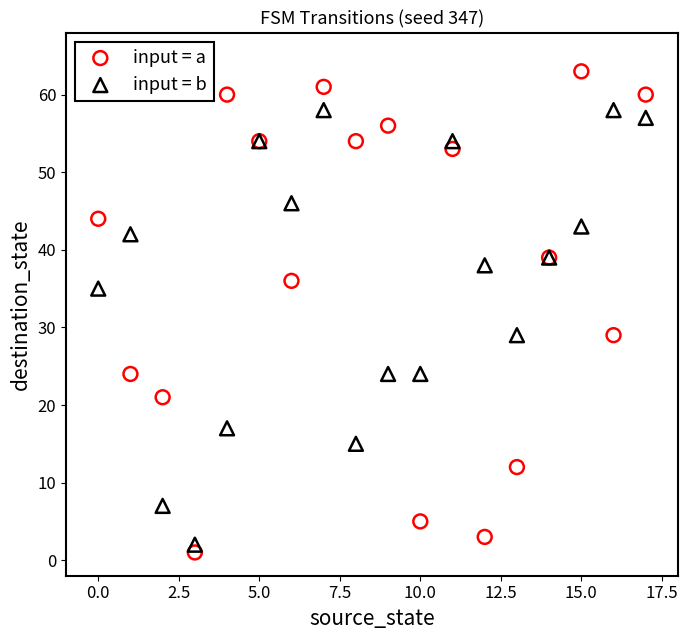

What are all the series names shown in the legend?

input = a, input = b